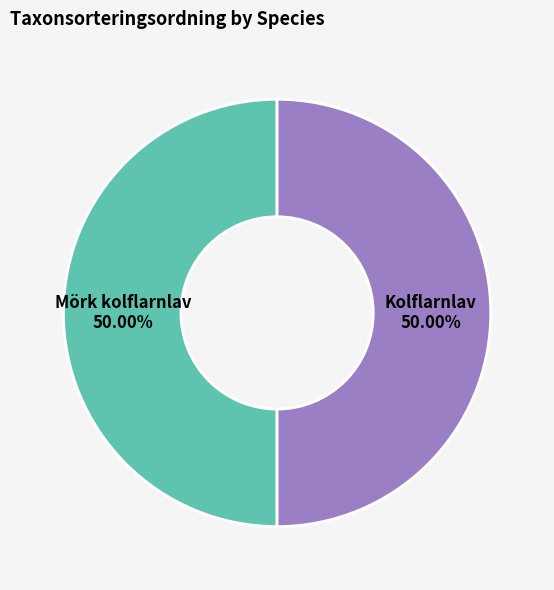

The Mörk kolflarnlav slice represents 50% of the pie. True or false?

True